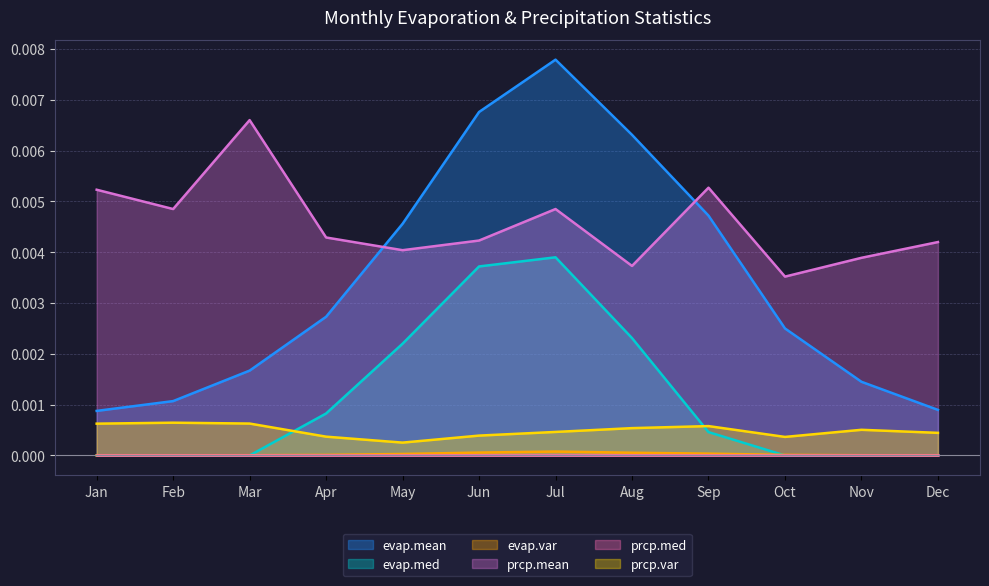

Where is evap.var nearest to the value 0?

Jan